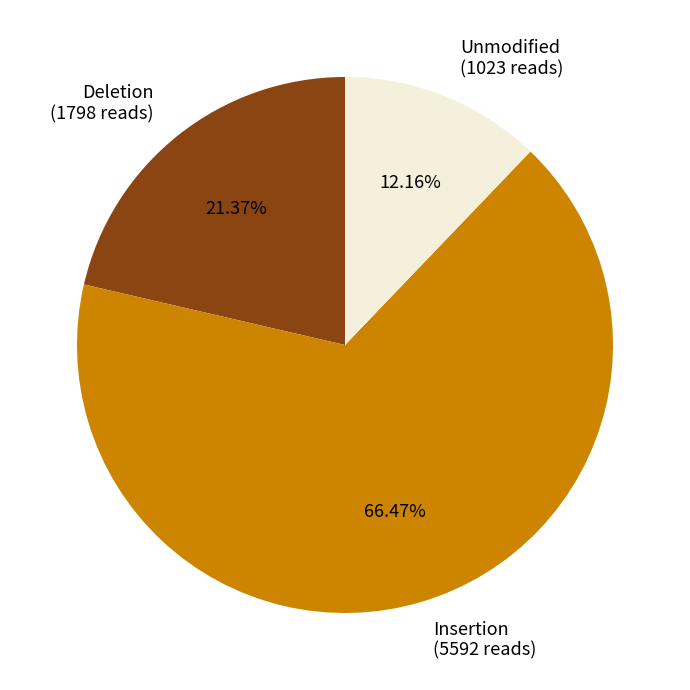

Which category has the smallest portion of the pie?

Unmodified (1023 reads)